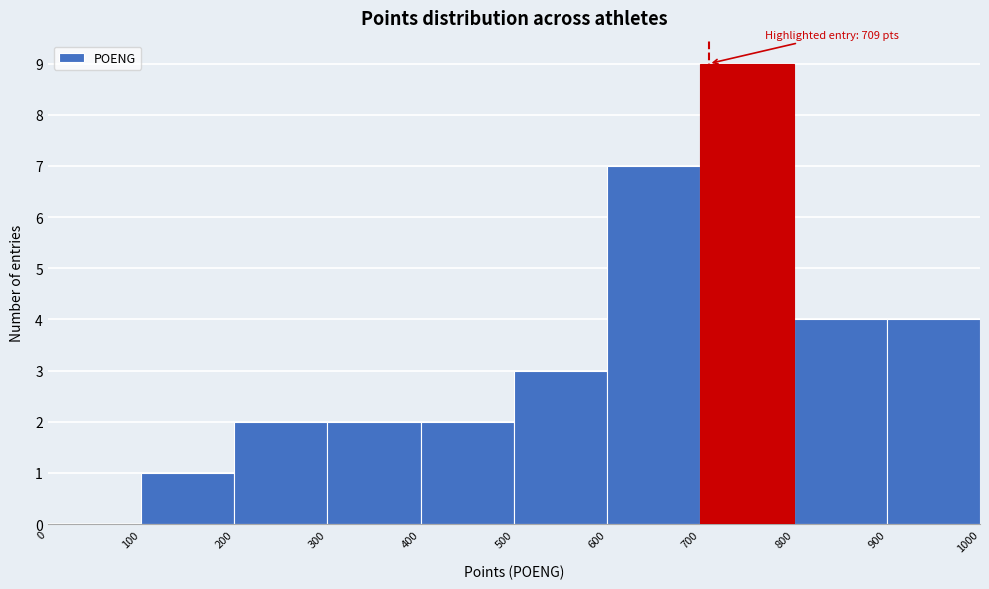

Which range on the x-axis has the tallest bar?

700 to 800